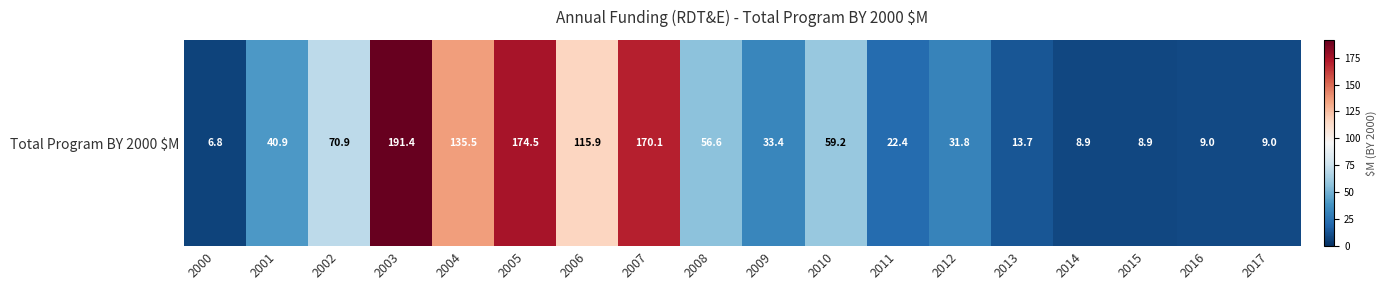

The chart shows a value of 9.0 at 2016. True or false?

True